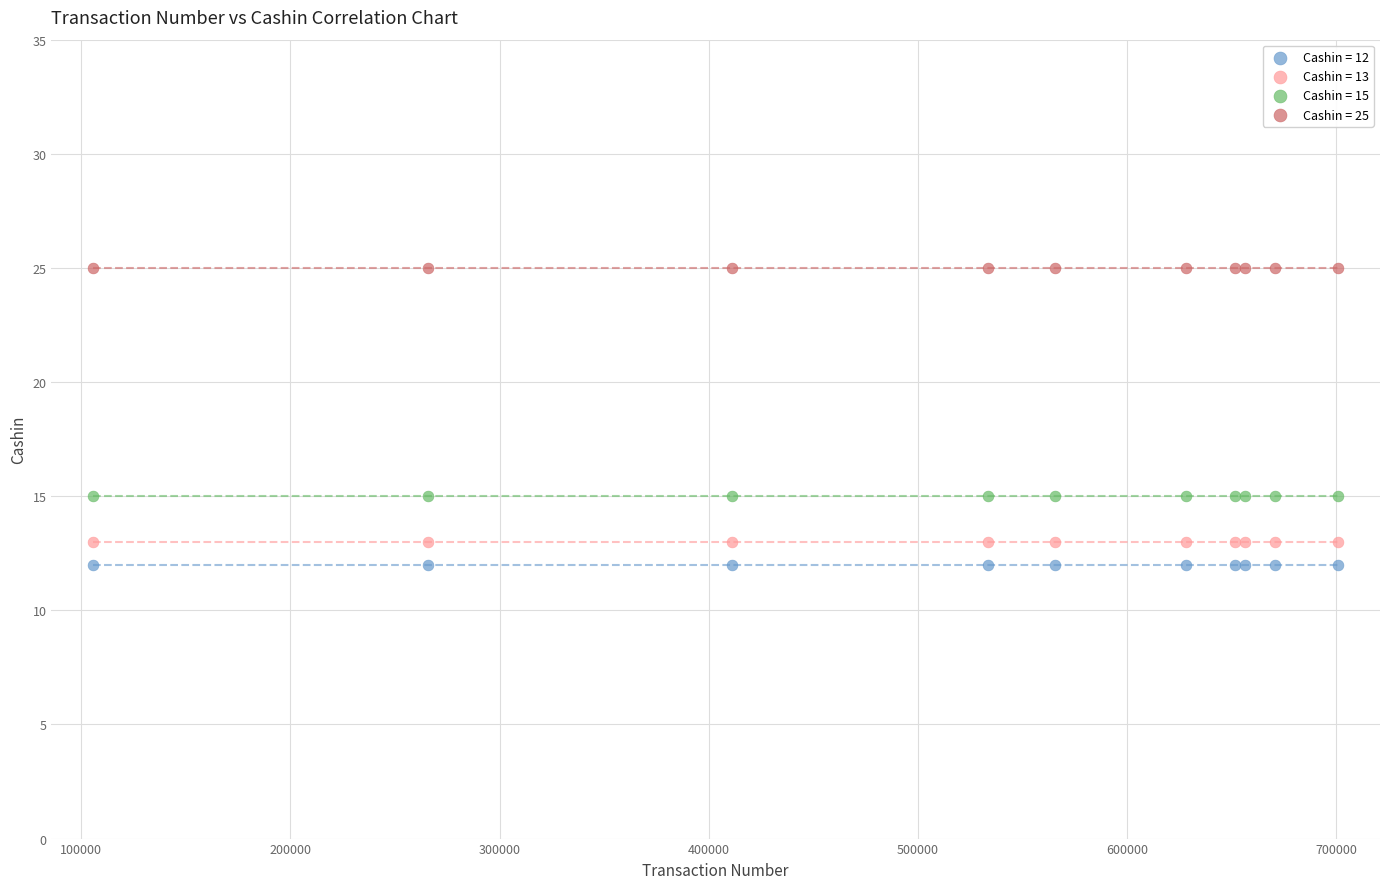

Which series contains the highest Y value?

Cashin = 25